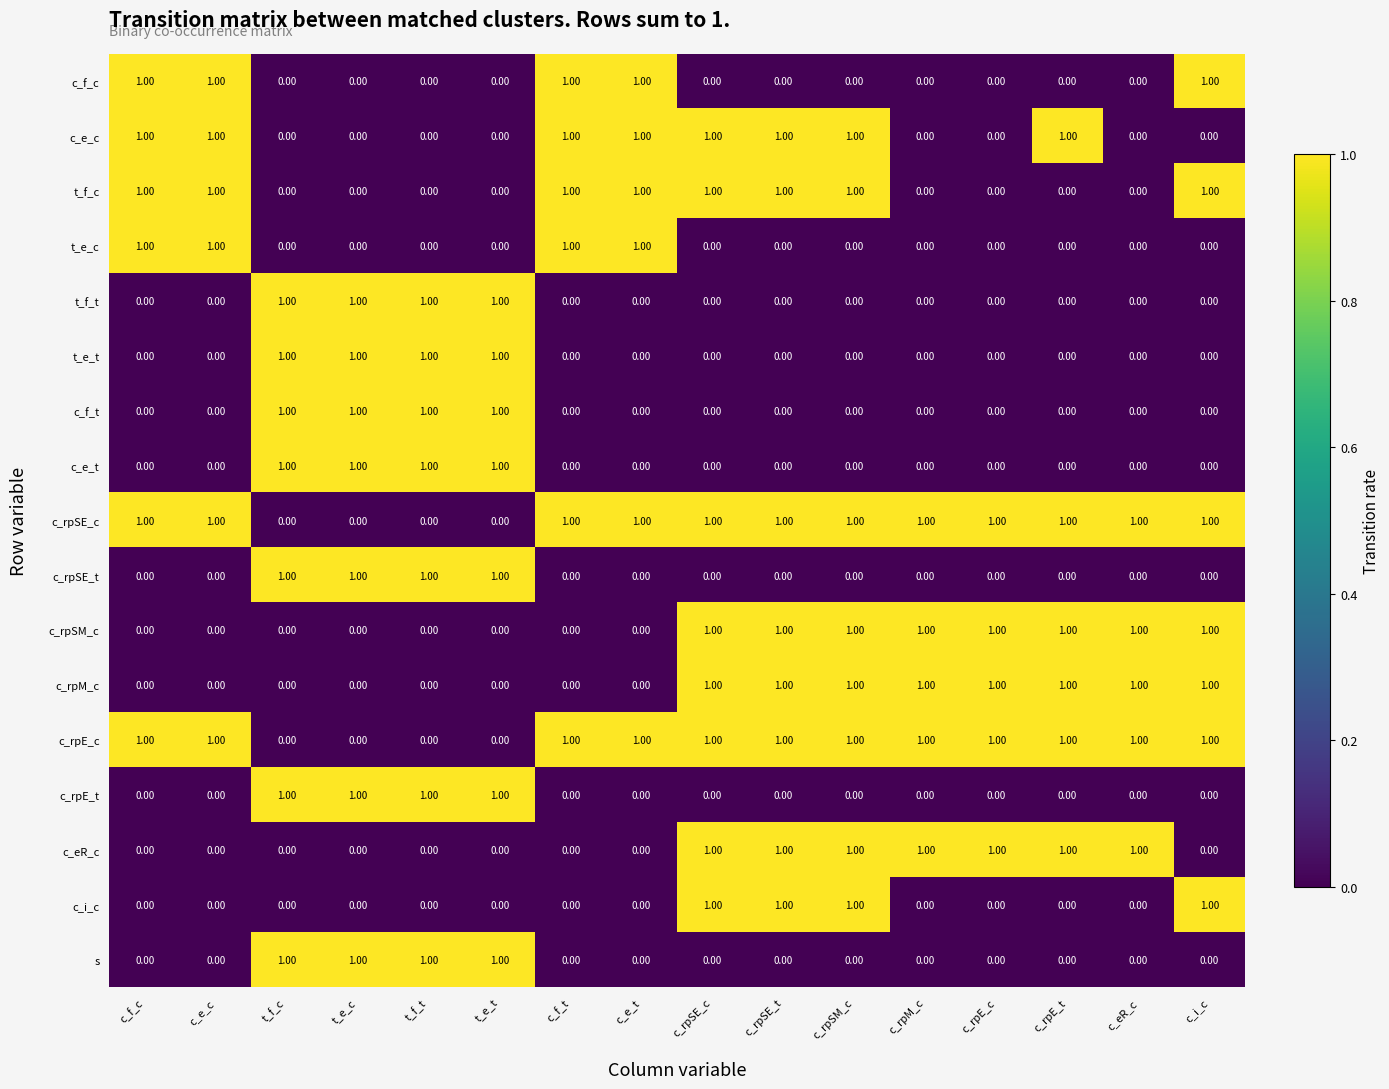

At how many categories does at least one series exceed 0?

16